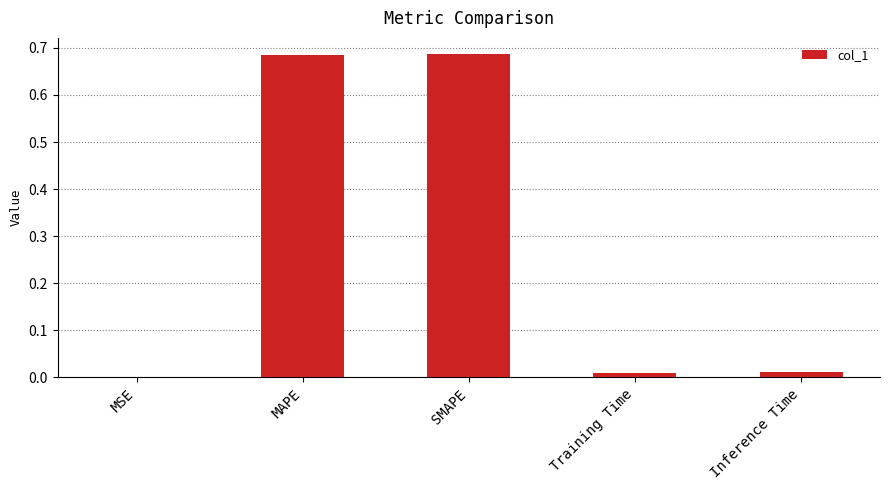

What is the change in value from SMAPE to Training Time?

-0.7